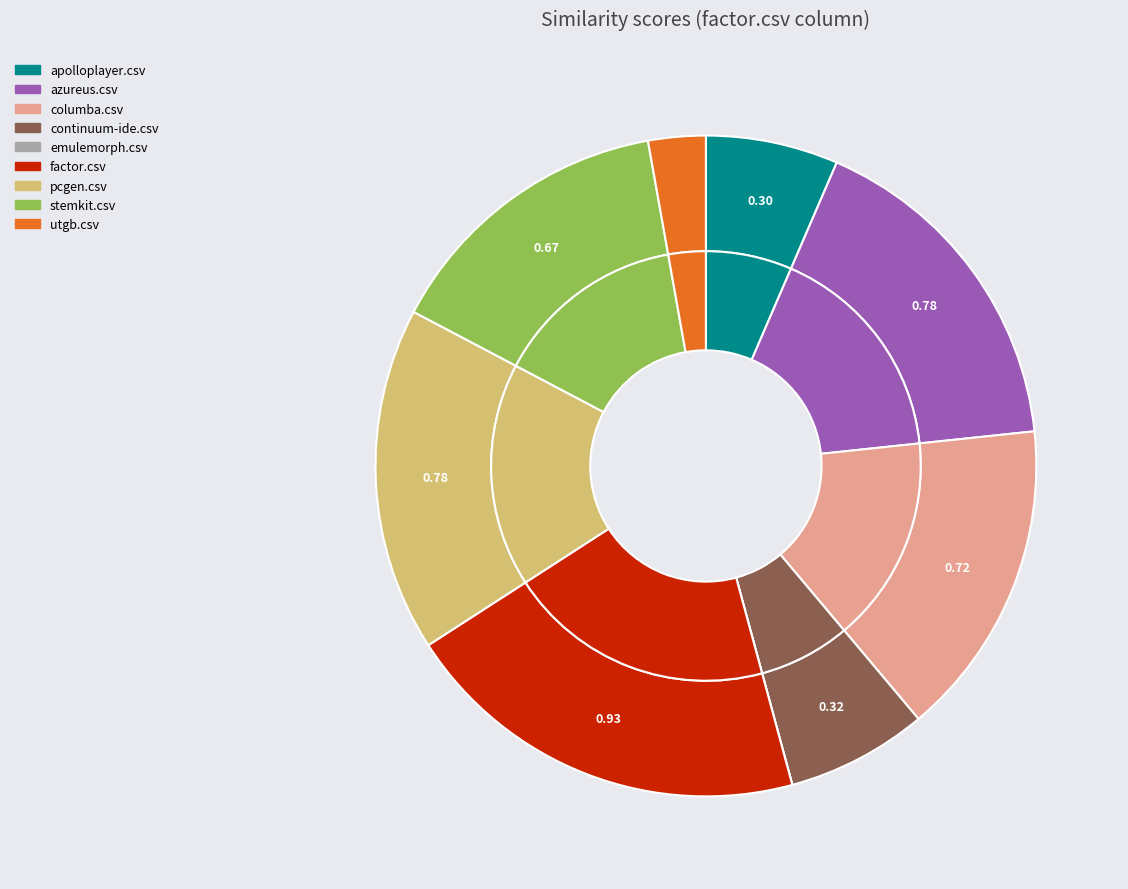

To the nearest percent, what is the average slice percentage?

11%